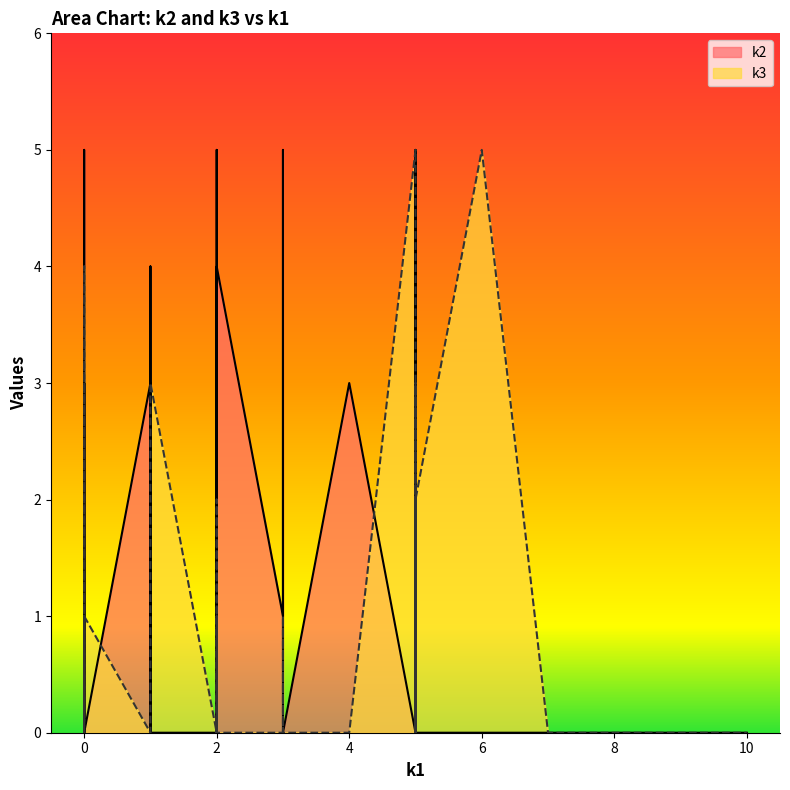

List the series in order of their overall mean, highest first.

k2, k3